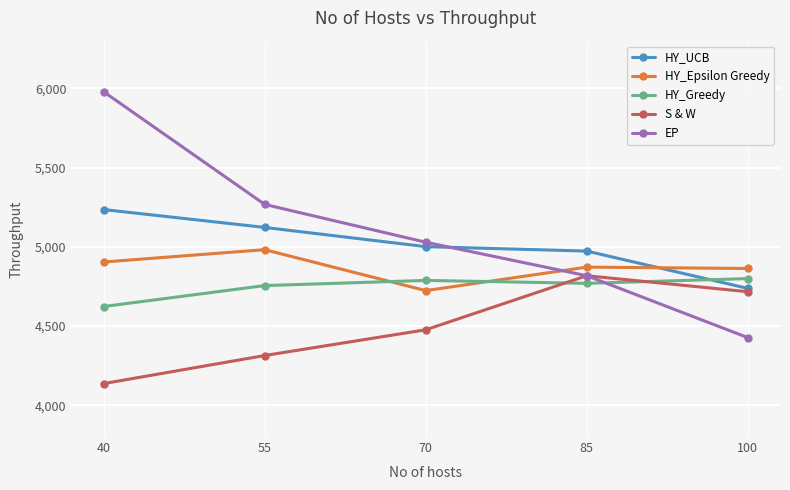

True or false: HY_UCB and EP cross at least once.

True